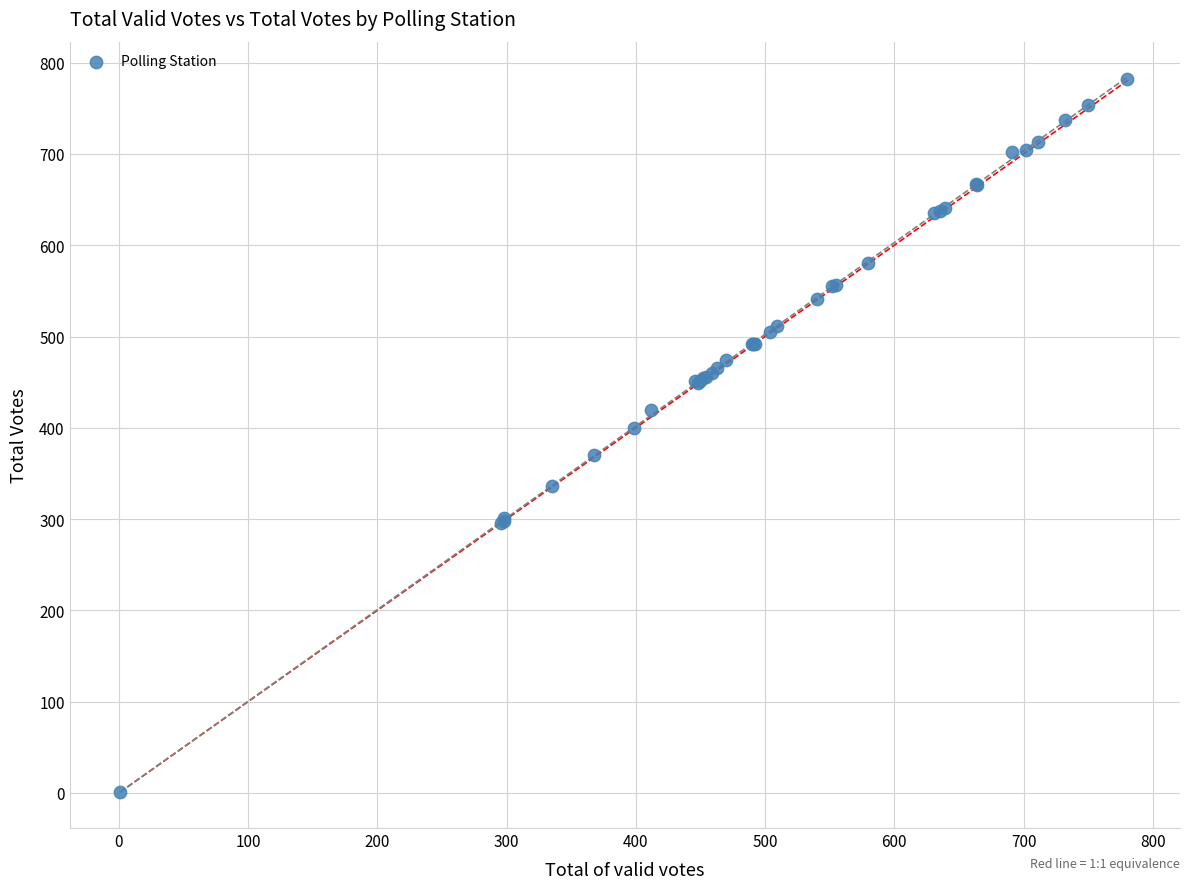

What Y value in the scatter plot is closest to 391?

400